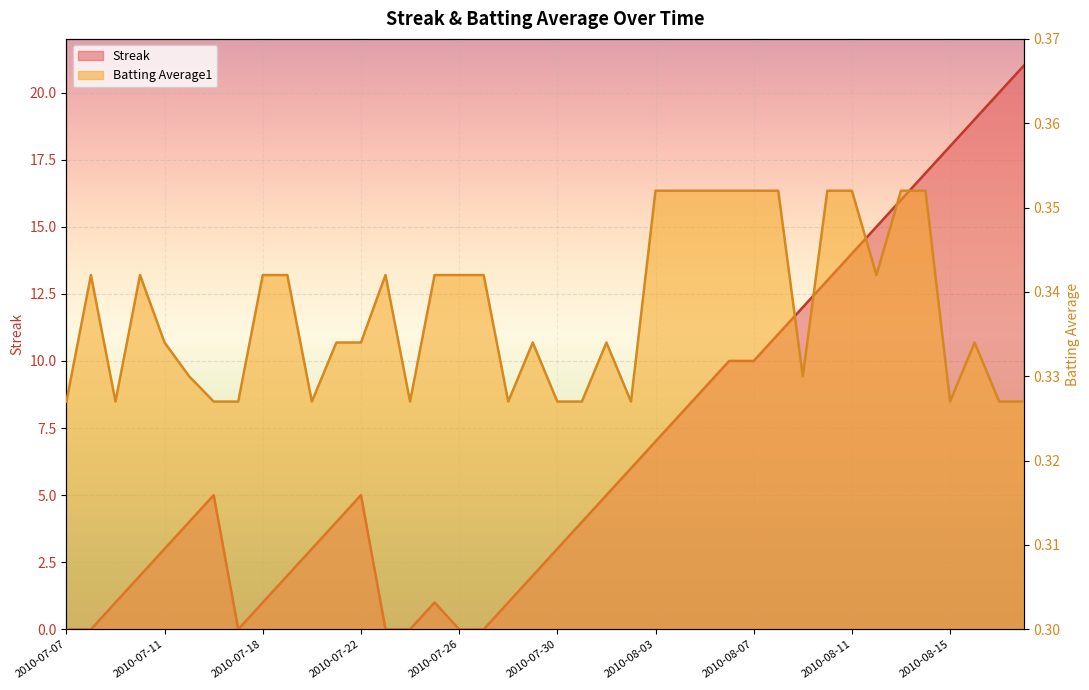

What are all the series names shown in the legend?

Streak, Batting Average1